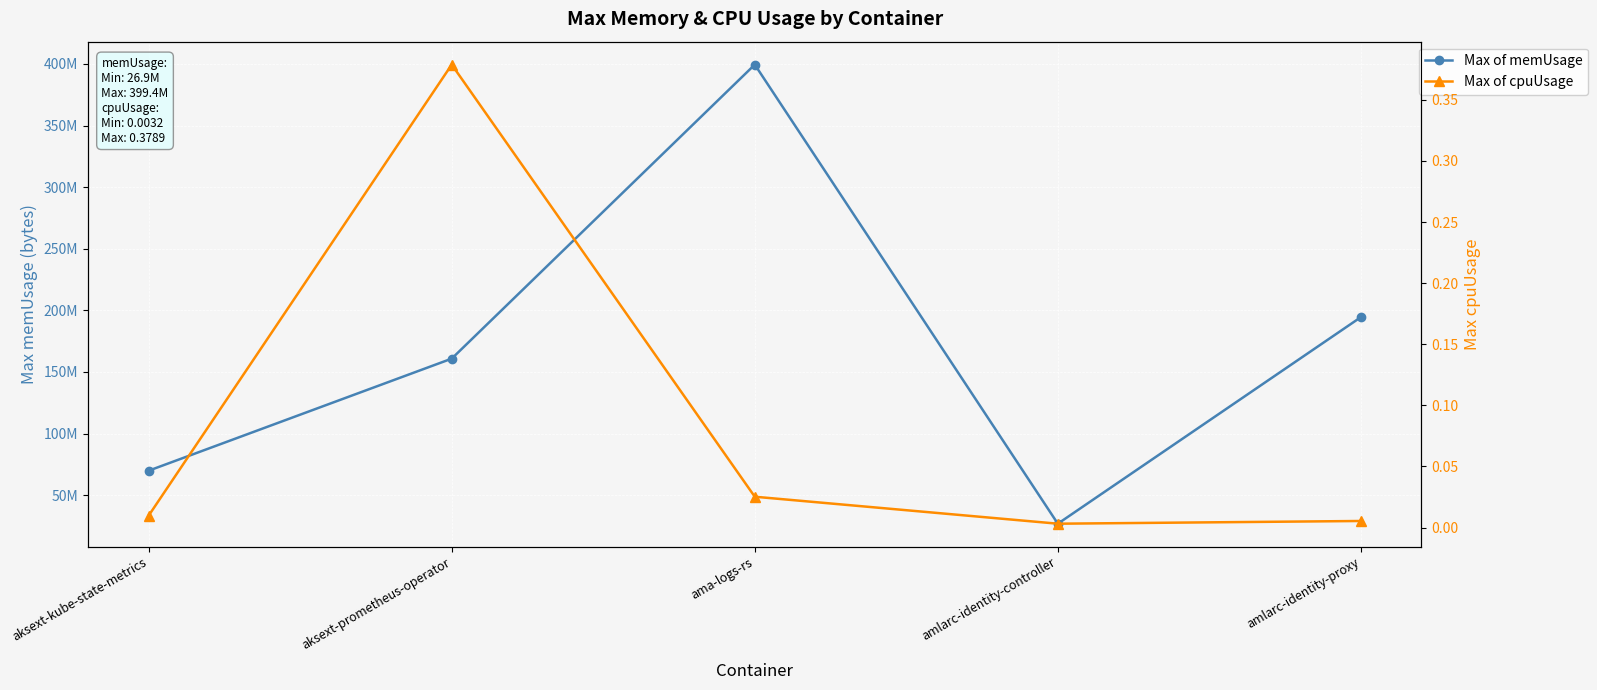

True or false: Max of memUsage and Max of cpuUsage cross at least once.

False